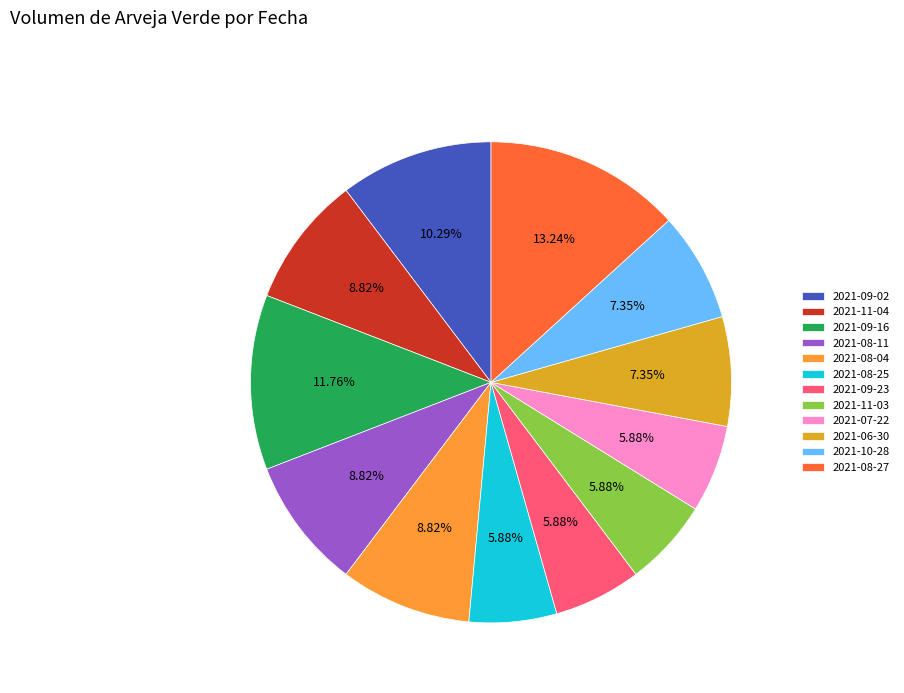

Is 2021-07-22 the majority of the pie?

No